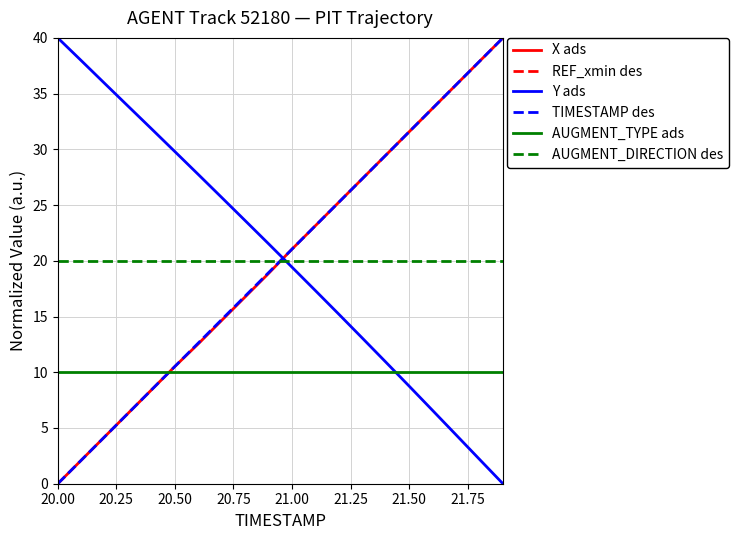

How many data points in X ads are above 21?

10